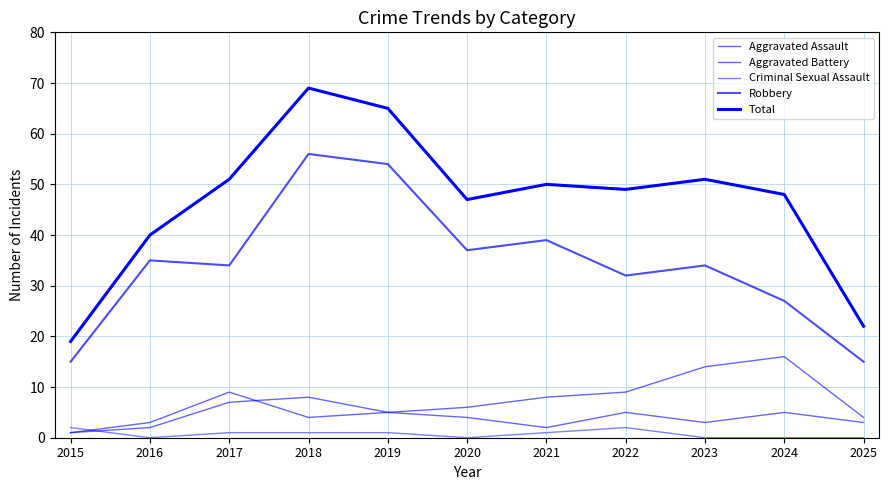

At which category does Criminal Sexual Assault reach its first local valley?

2016